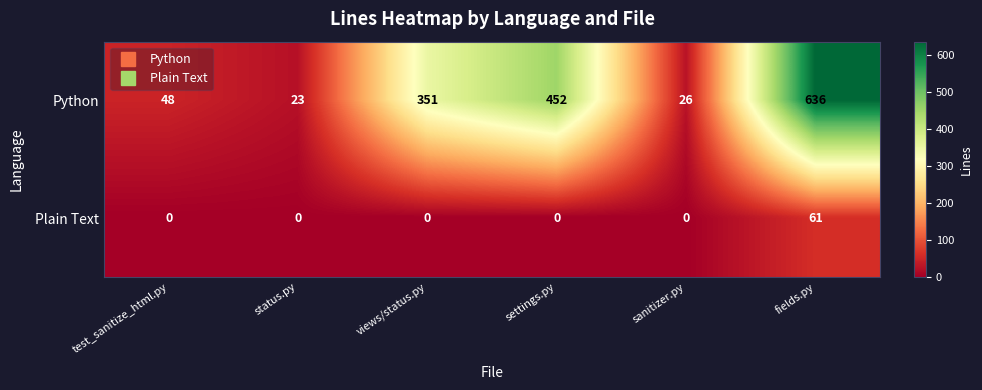

Count the number of data series in this chart.

2